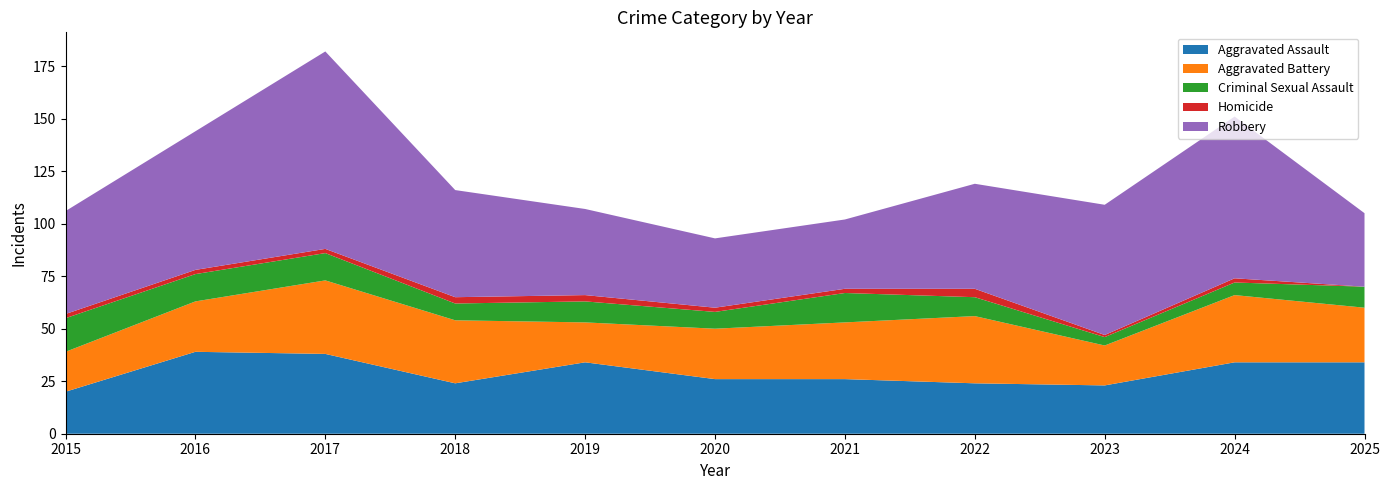

Reading left to right, list all the values displayed in this chart.

Aggravated Assault: 20	39	38	24	34	26	26	24	23	34	34
Aggravated Battery: 19	24	35	30	19	24	27	32	19	32	26
Criminal Sexual Assault: 16	13	13	8	10	8	14	9	4	6	10
Homicide: 2	2	2	3	3	2	2	4	1	2	0
Robbery: 49	66	94	51	41	33	33	50	62	77	35